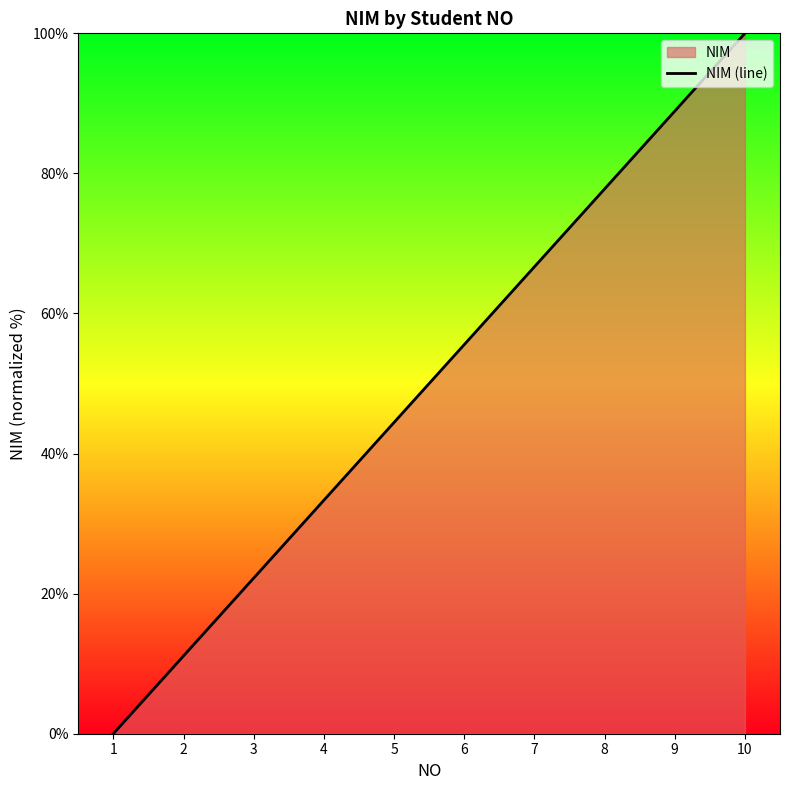

Reading left to right, what are all the values shown in this chart?

1=0.0	2=11.1	3=22.2	4=33.3	5=44.4	6=55.6	7=66.7	8=77.8	9=88.9	10=100.0